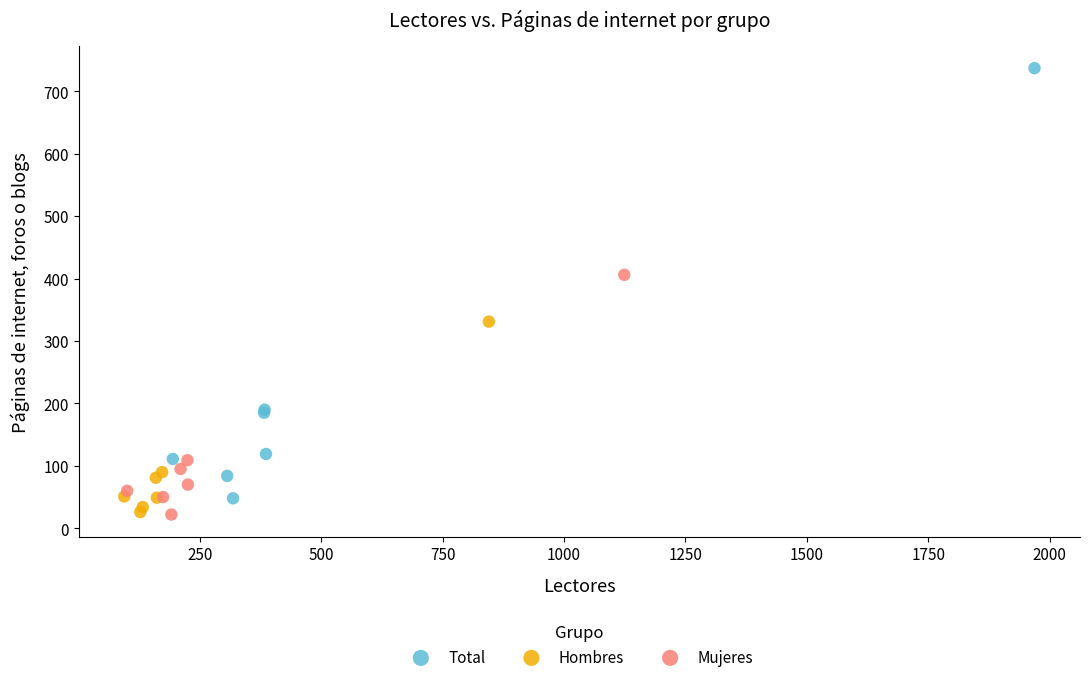

What are all the series names shown in the legend?

Total, Hombres, Mujeres